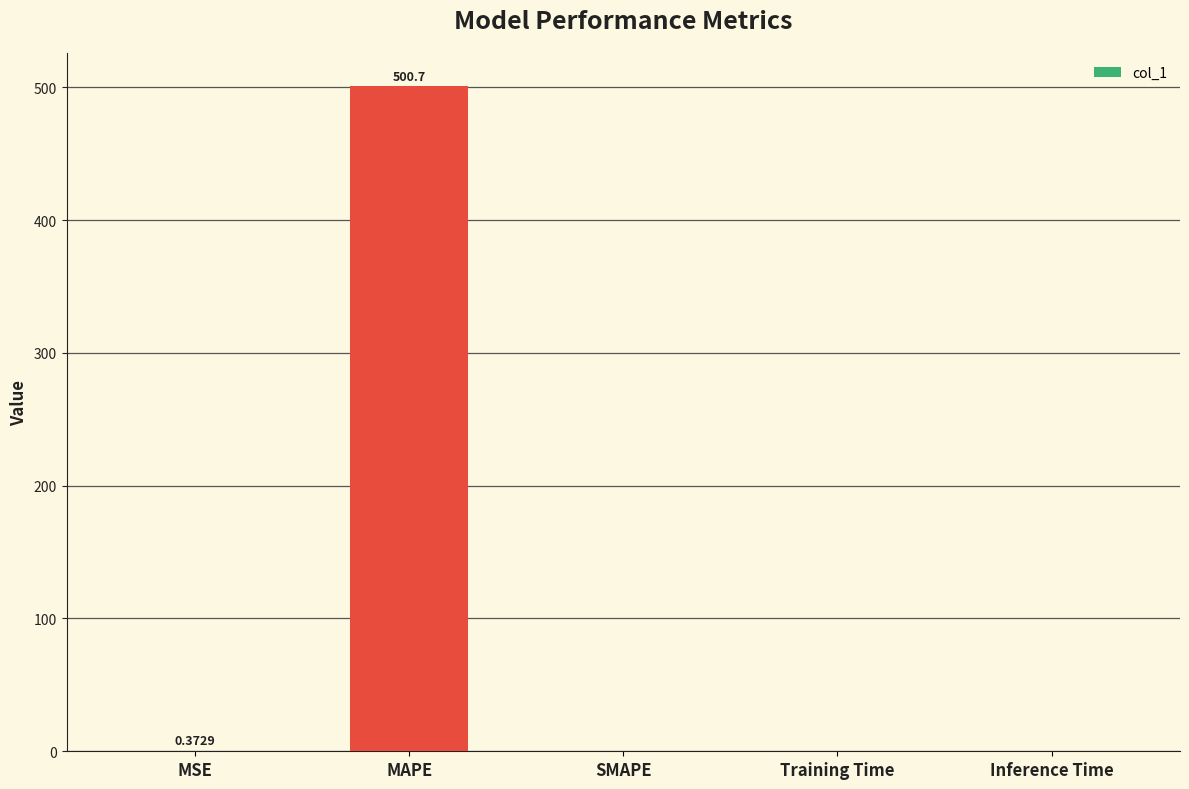

At which category does the chart reach its peak across all series?

MAPE